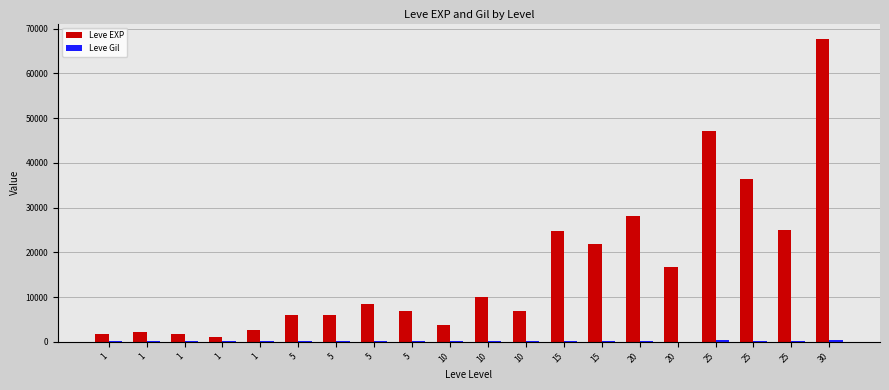

What is the difference between the Leve Gil values at 20 and 1?

181